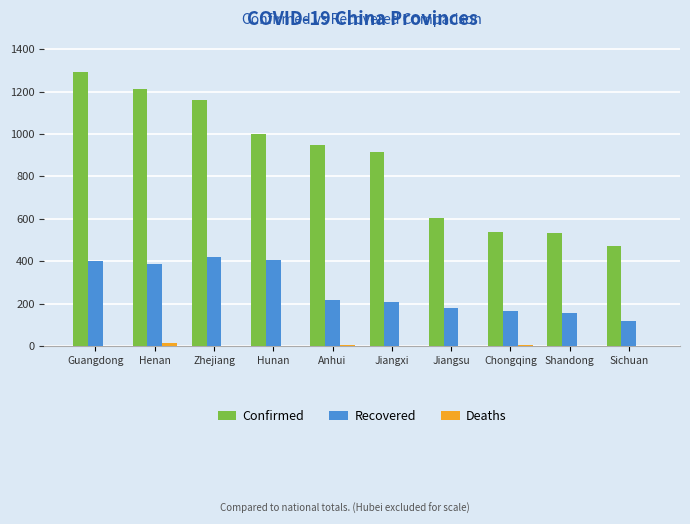

At which category is the sum across all series the highest?

Guangdong